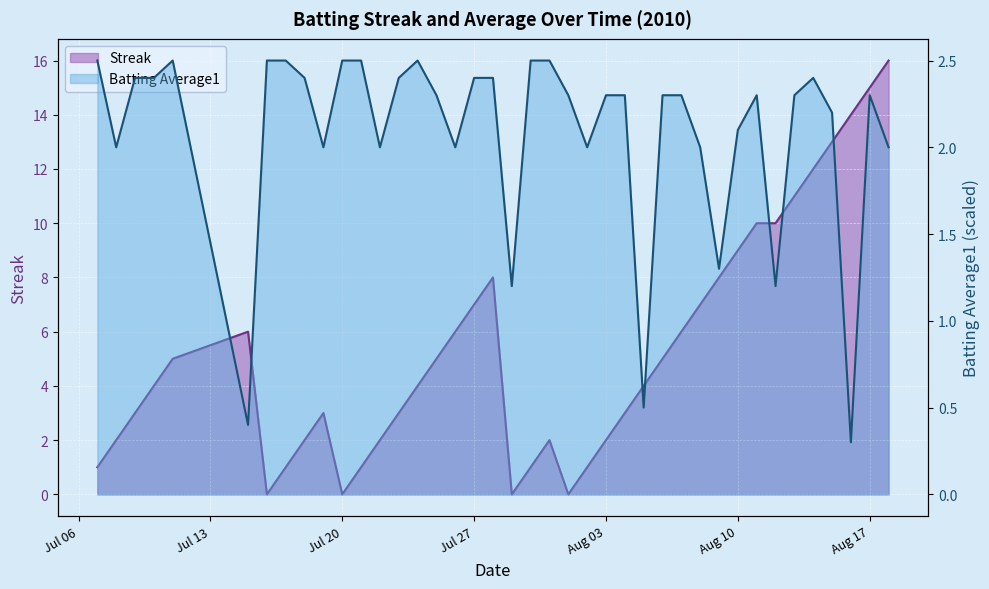

True or false: Batting Average1 and Streak cross at least once.

True